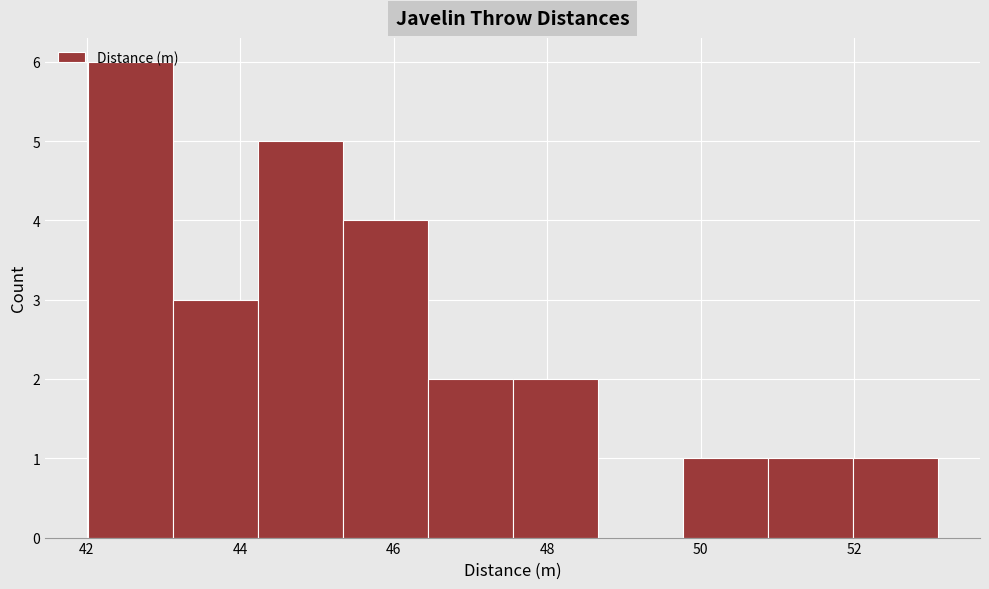

Reading left to right, list every bar in this chart as the range it spans on the x-axis followed by its height. Neither the bar edges nor the heights are printed on the chart, so give them approximately, as read against the axes.

42.0 to 43.2: 6
43.2 to 44.2: 3
44.2 to 45.4: 5
45.4 to 46.4: 4
46.4 to 47.6: 2
47.6 to 48.6: 2
48.6 to 49.8: 0
49.8 to 50.8: 1
50.8 to 52.0: 1
52.0 to 53.0: 1